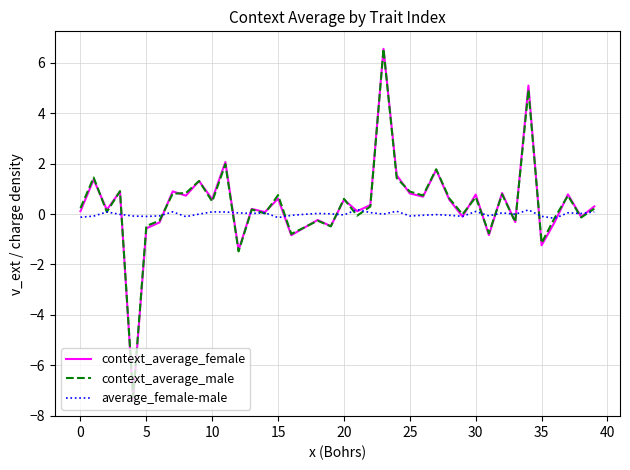

How many values in context_average_female are above zero?

26